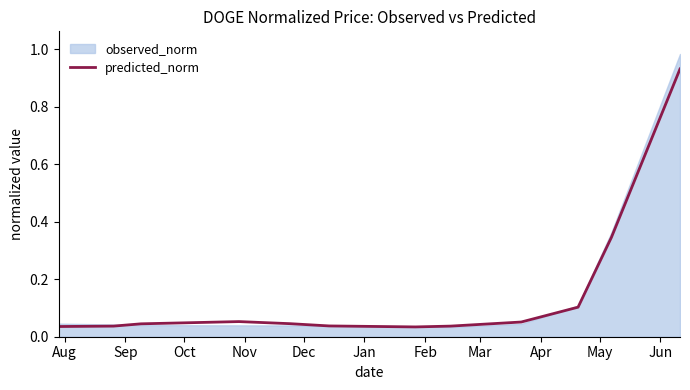

Is it true that the value at Mar is 0.1?

False